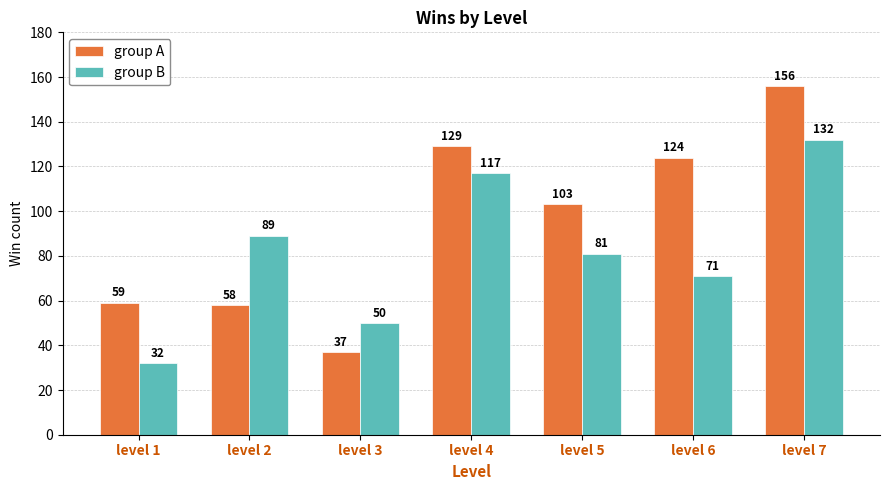

Rank the series at level 5 from highest to lowest value.

group A, group B